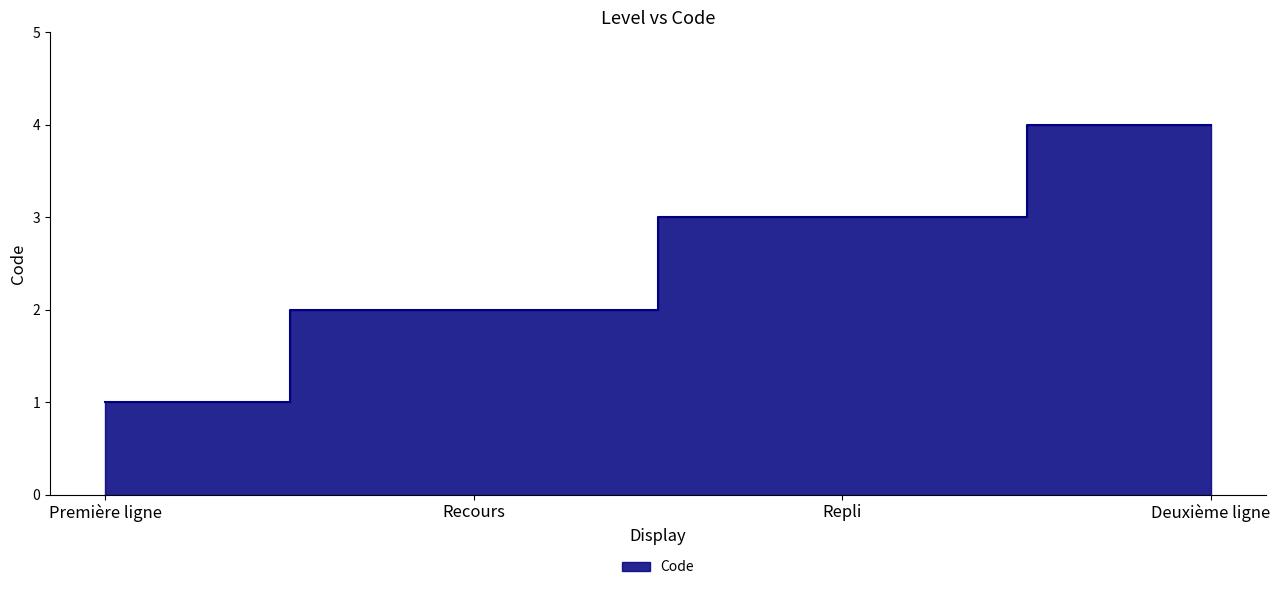

What is the label of the 2nd point from the left?

Recours